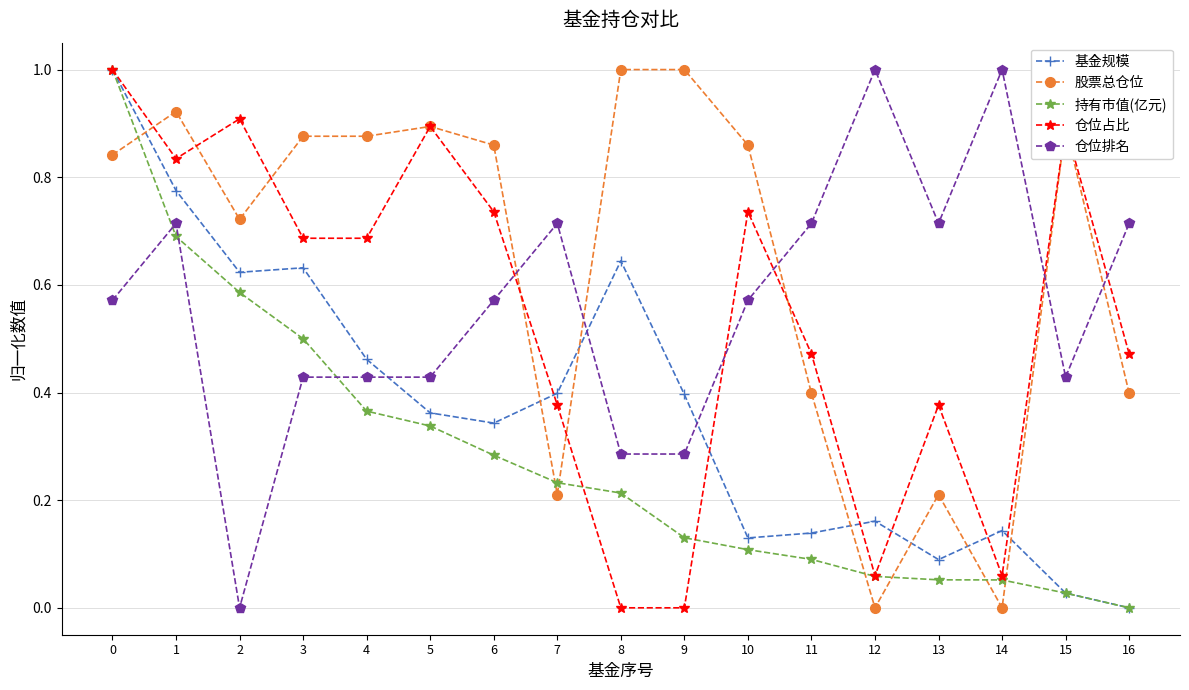

Does the chart display data point markers on the line(s)?

Yes